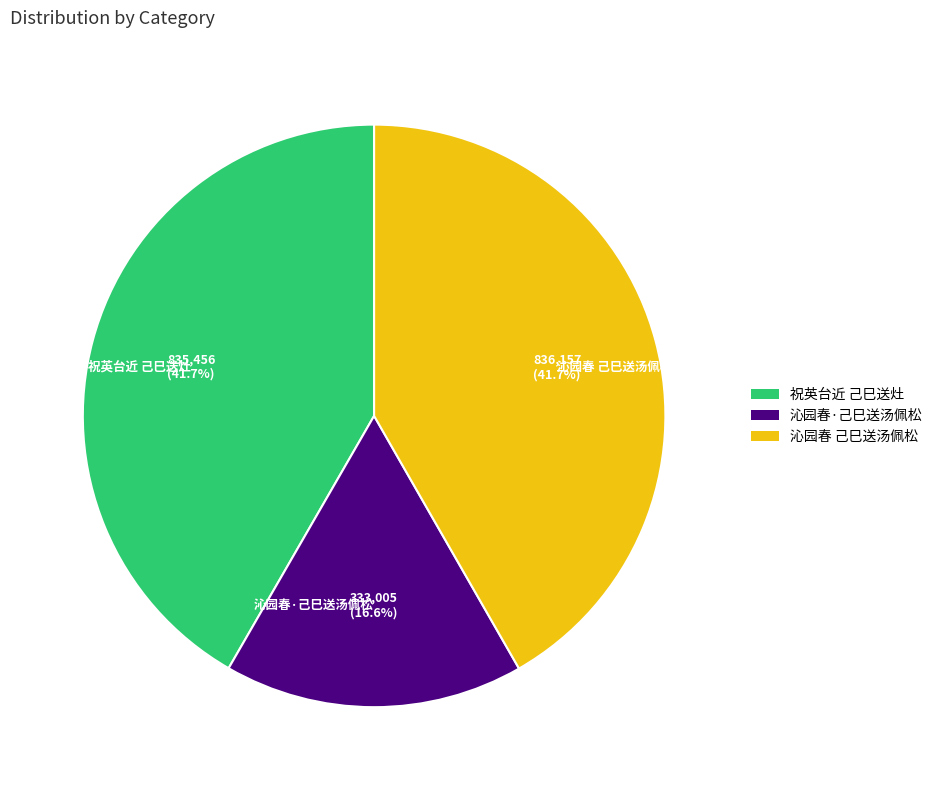

The 沁园春·己巳送汤佩松 slice represents 7% of the pie. True or false?

False